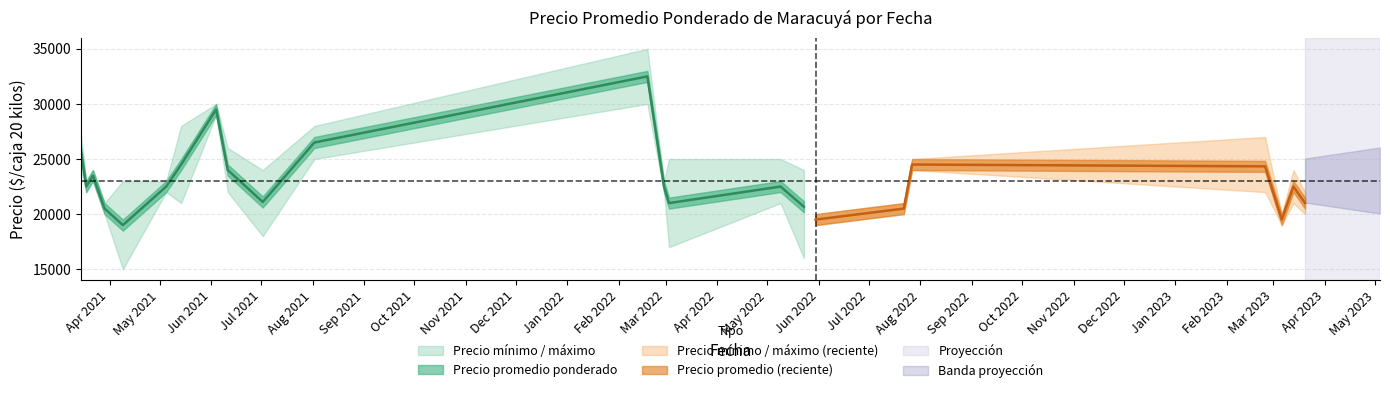

What is the difference between the highest and lowest values at 20?

1000